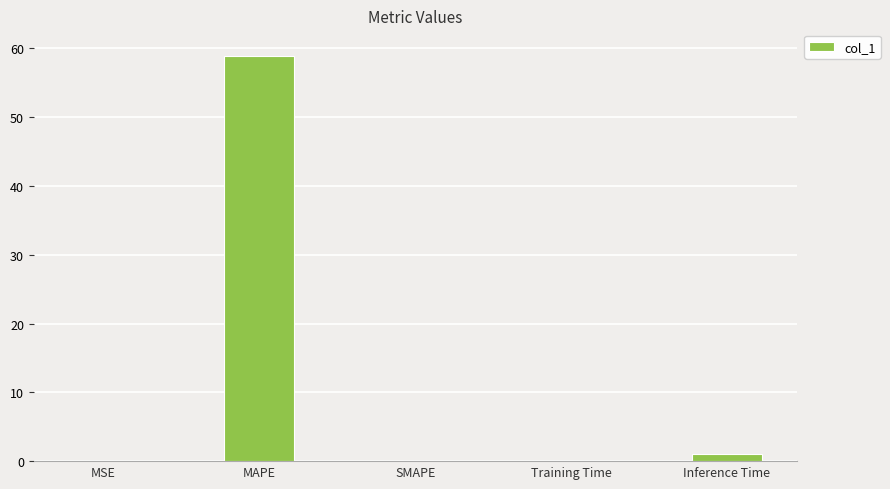

What is the sum of all values?

59.9